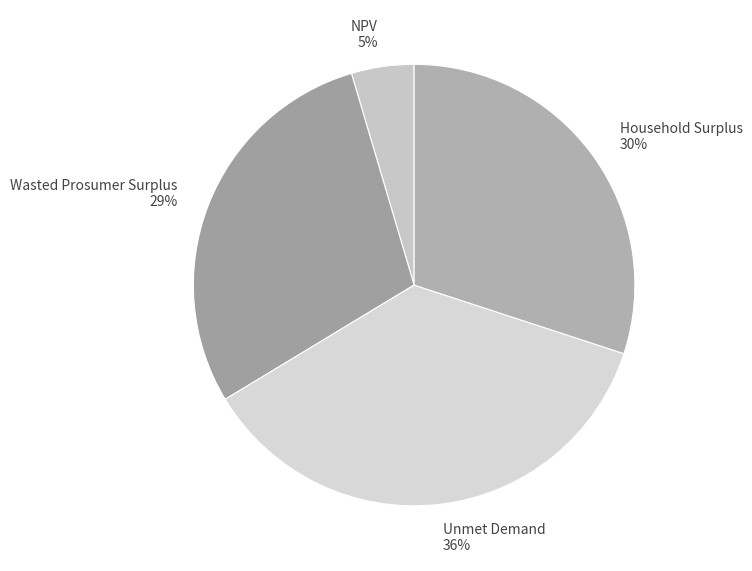

What percentage is the NPV slice, to the nearest percent?

5%